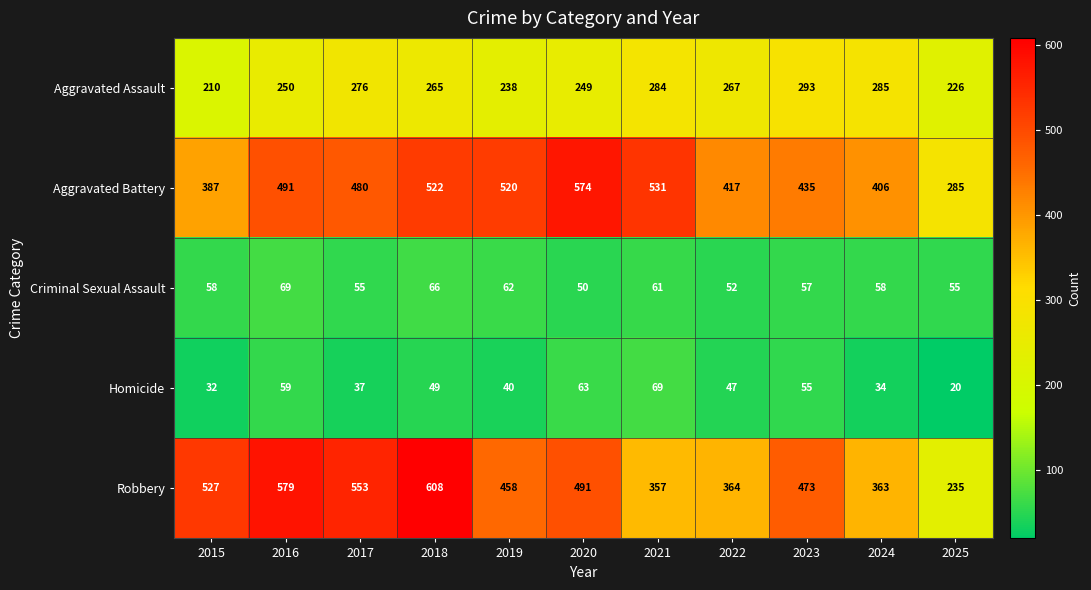

How many data points in Robbery are less than 473?

5